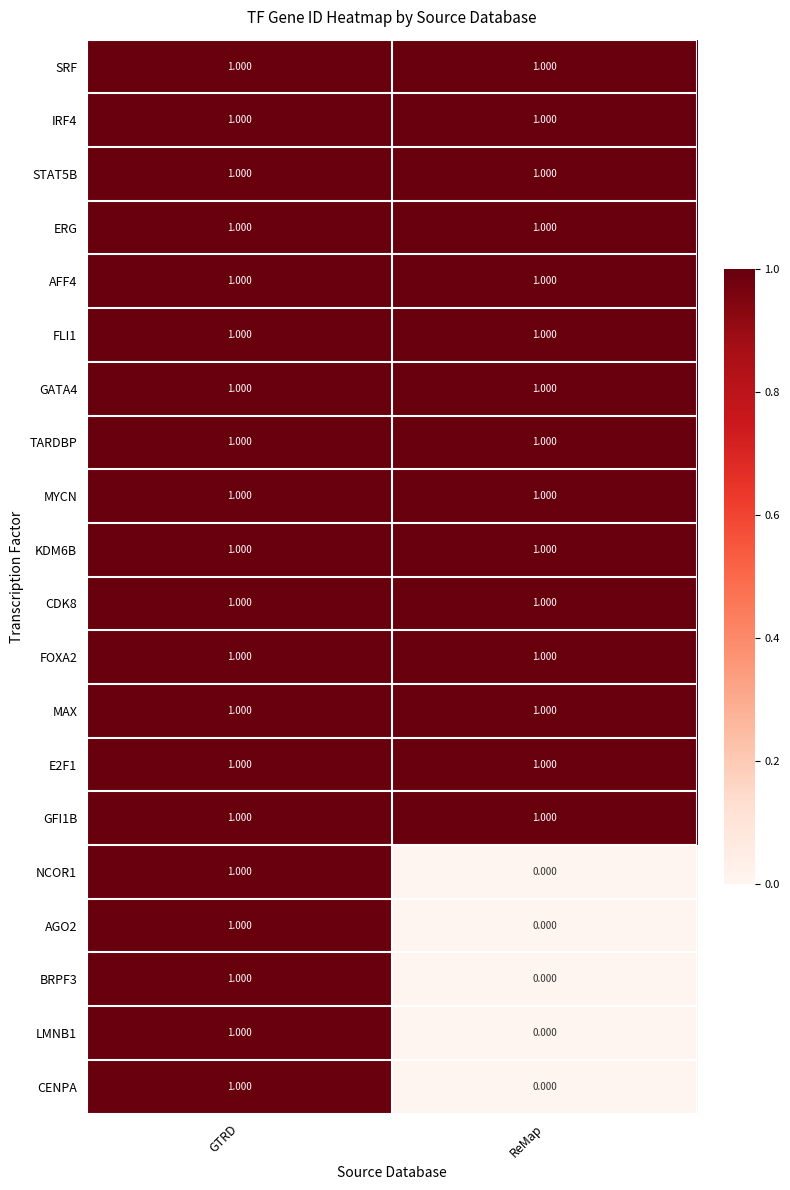

At which label is CENPA closest to 0?

ReMap